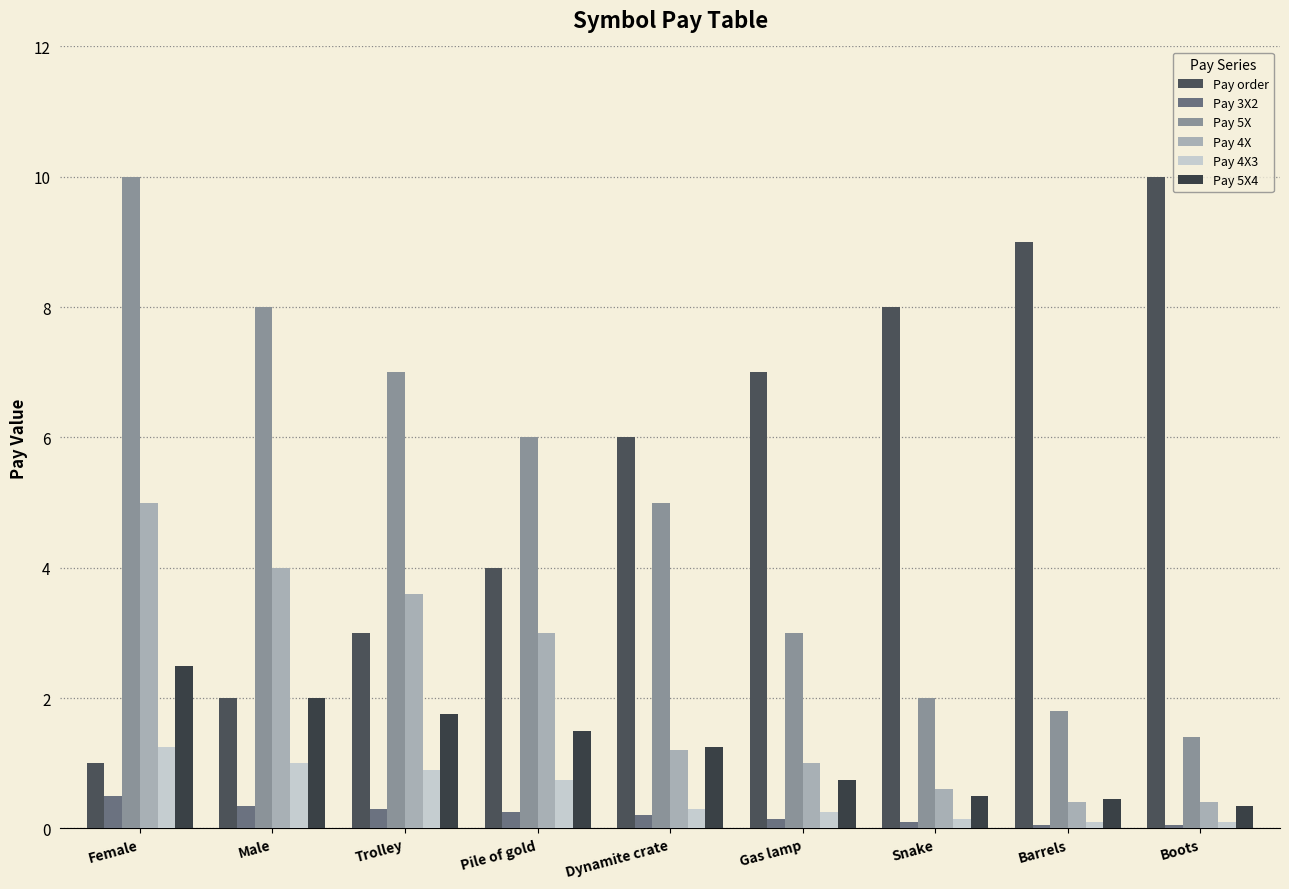

At which label does Pay 3X2 reach its peak?

Female